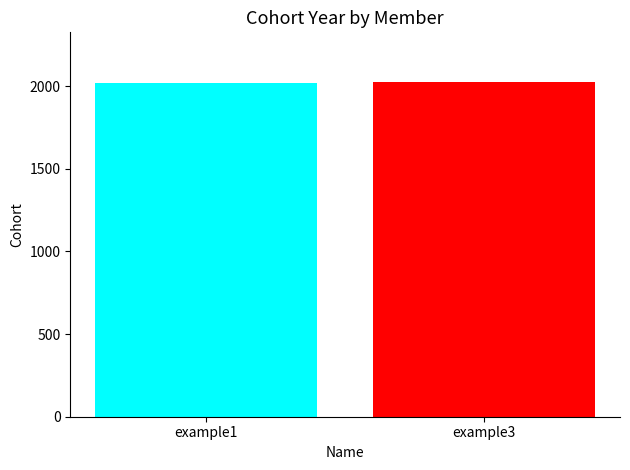

The value at example3 is 743. True or false?

False